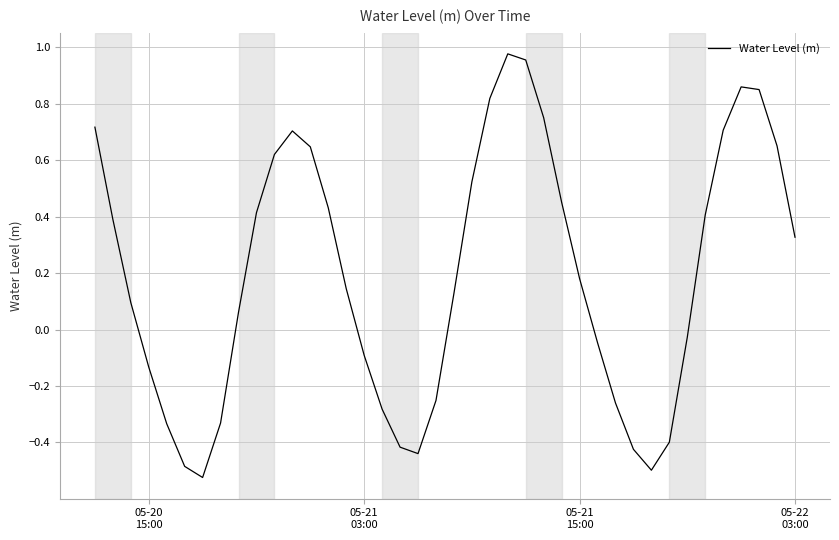

What is the difference between the maximum and minimum values?

1.5